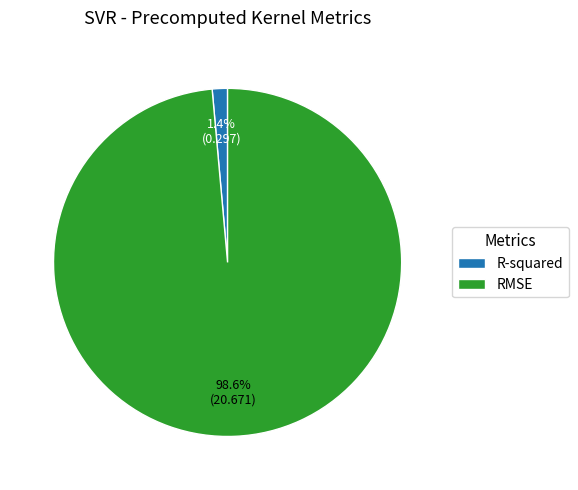

Which has a higher value, RMSE or R-squared?

RMSE